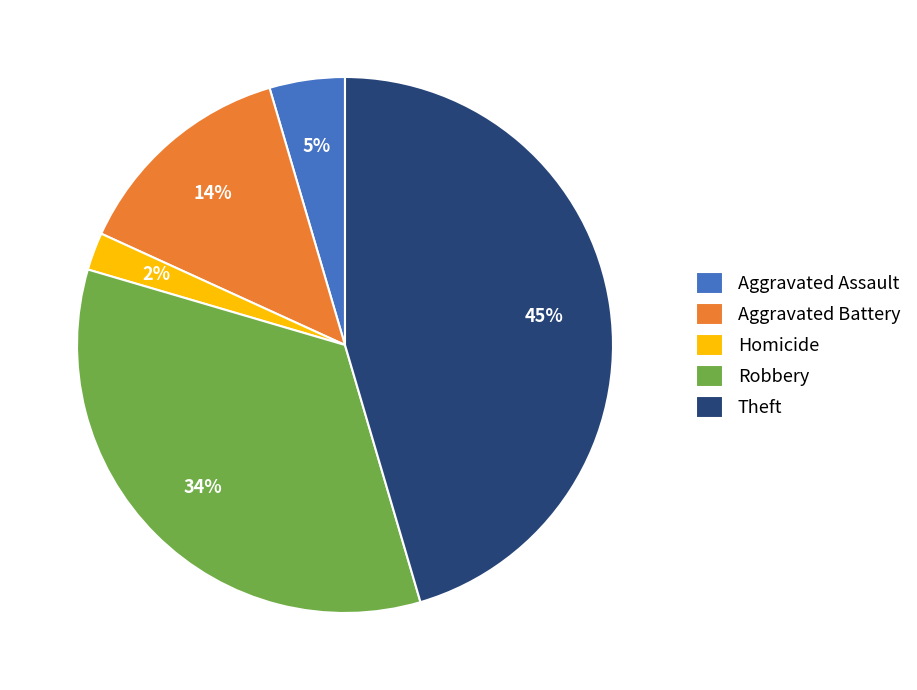

To the nearest percent, what is the difference between the Homicide and Robbery slice percentages?

32%